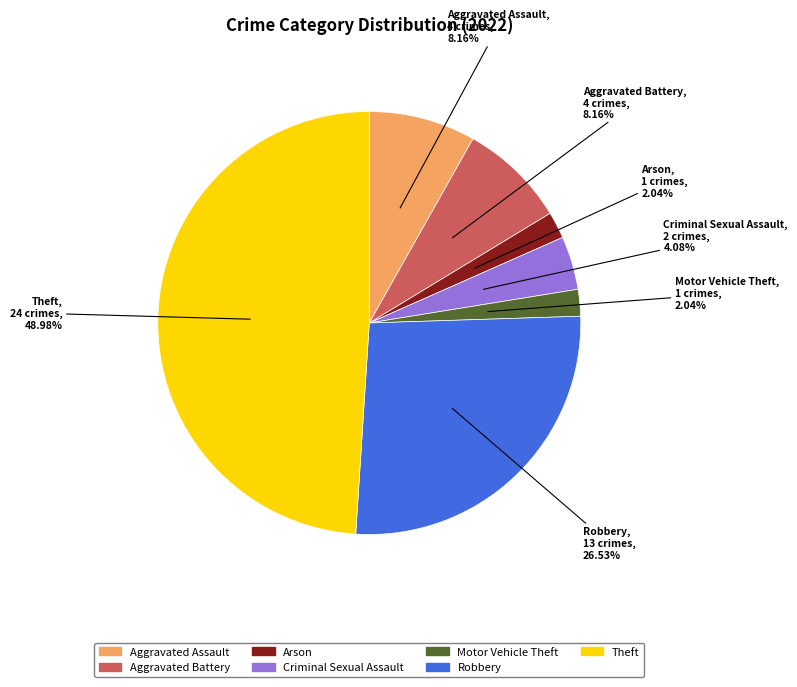

Does Criminal Sexual Assault represent more than half of the total?

No